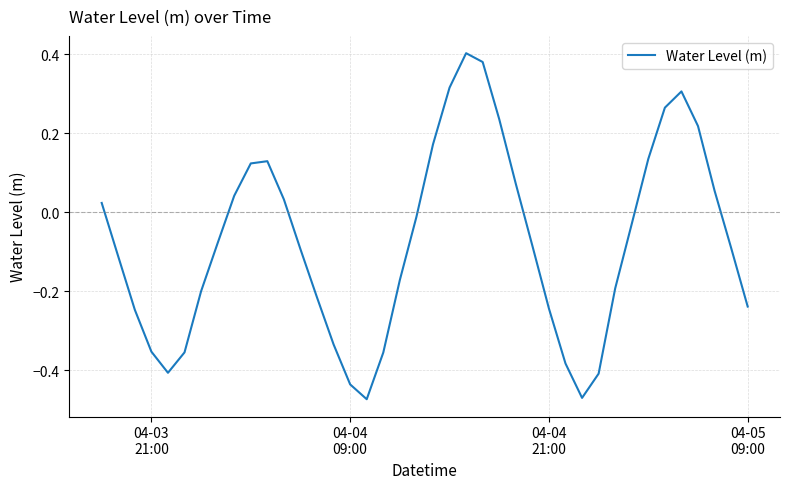

Reading left to right, what are all the values shown in this chart?

0.0	-0.1	-0.2	-0.4	-0.4	-0.4	-0.2	-0.1	0.0	0.1	0.1	0.0	-0.1	-0.2	-0.3	-0.4	-0.5	-0.4	-0.2	-0.0	0.2	0.3	0.4	0.4	0.2	0.1	-0.1	-0.2	-0.4	-0.5	-0.4	-0.2	-0.0	0.1	0.3	0.3	0.2	0.1	-0.1	-0.2